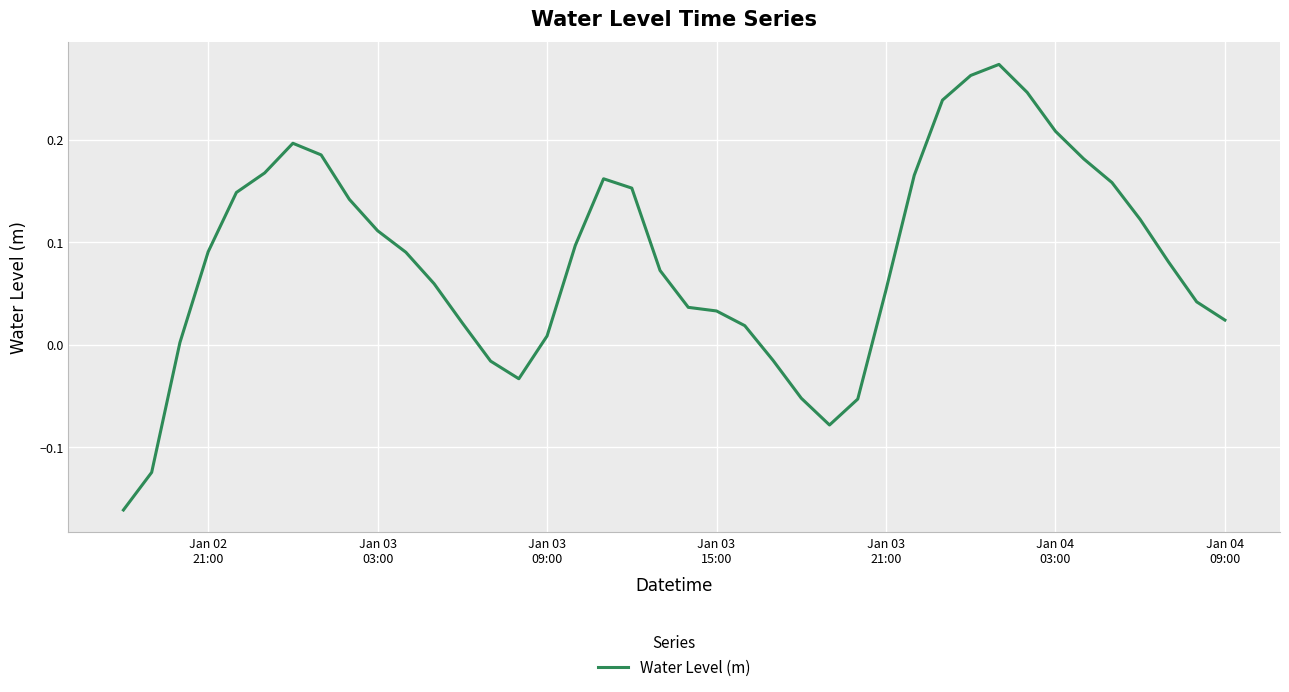

How many lines are shown in the chart?

1